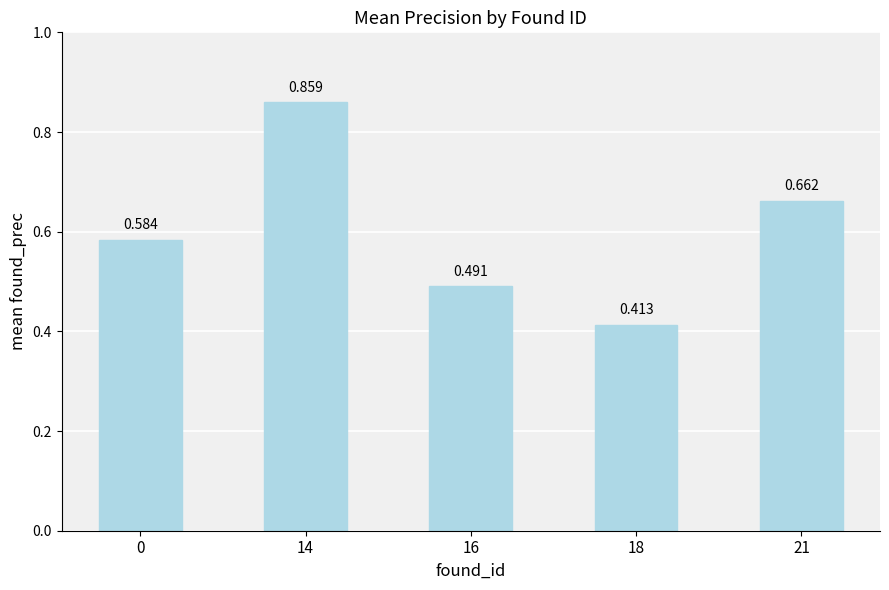

What is the sum of all values?

3.0